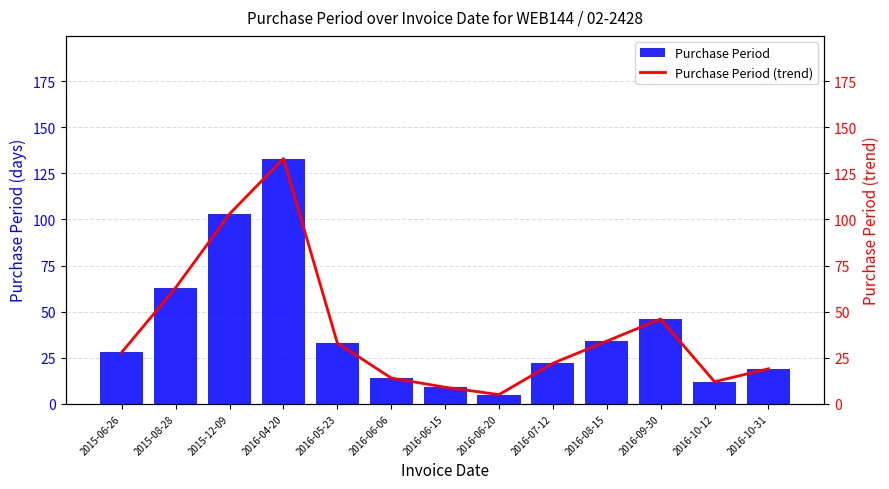

What position from the left is 2016-06-06?

6